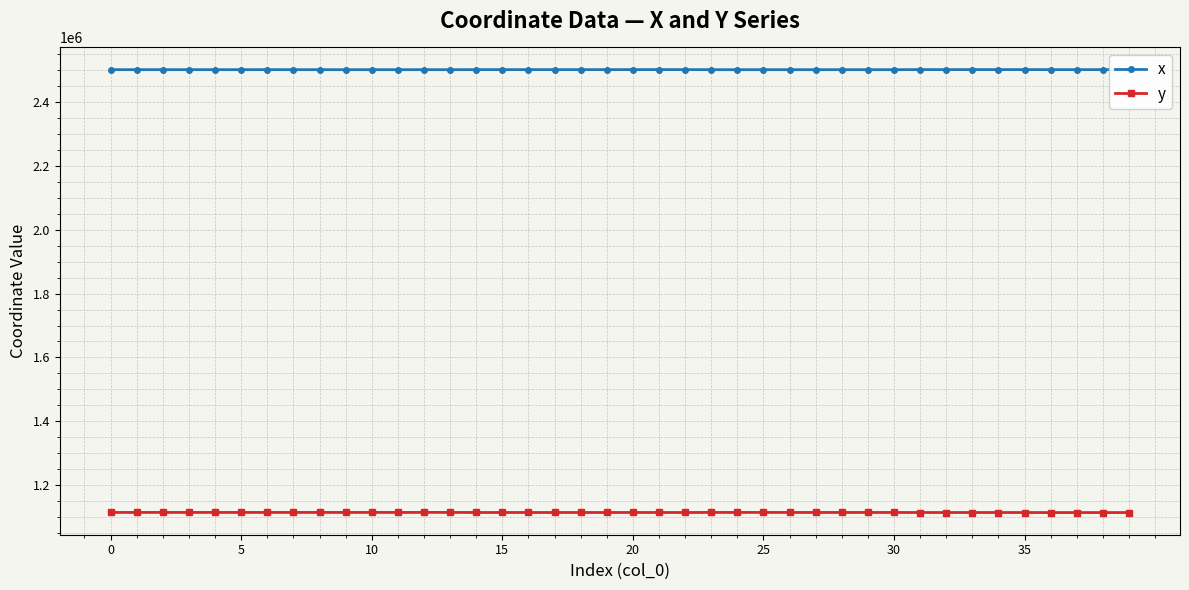

At how many categories does at least one series exceed 2467799?

40